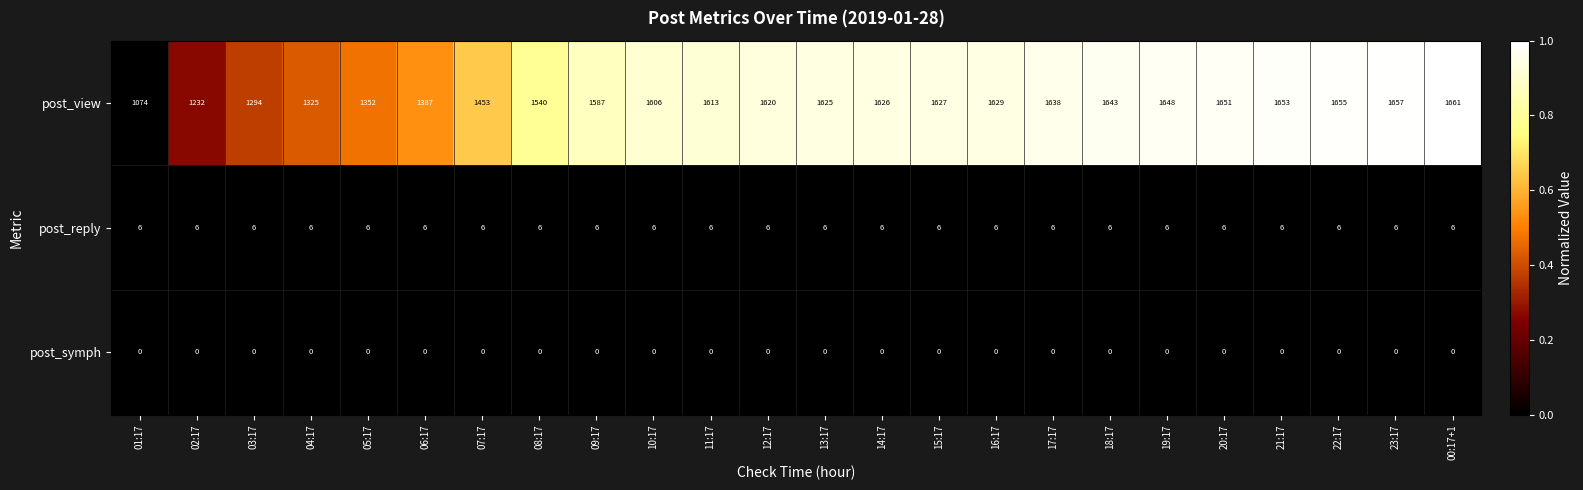

List the series in order of their peak value, highest first.

post_view, post_reply, post_symph